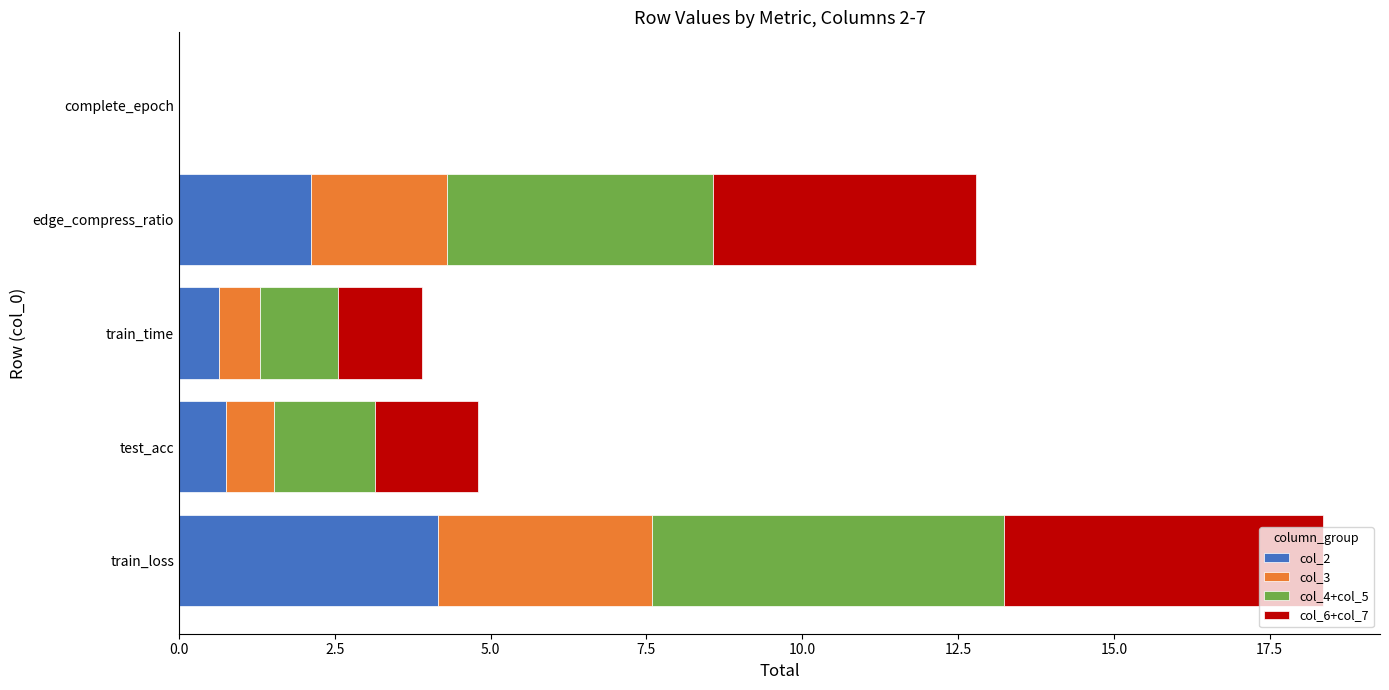

How many values in the col_2 series exceed 0?

4